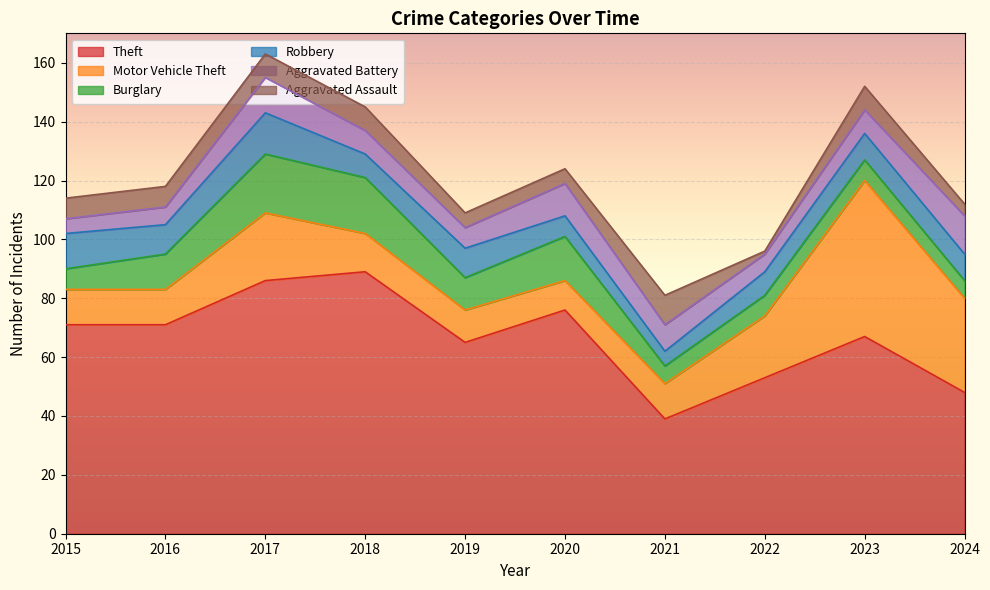

What is the difference between the maximum and minimum values in the Theft series?

50